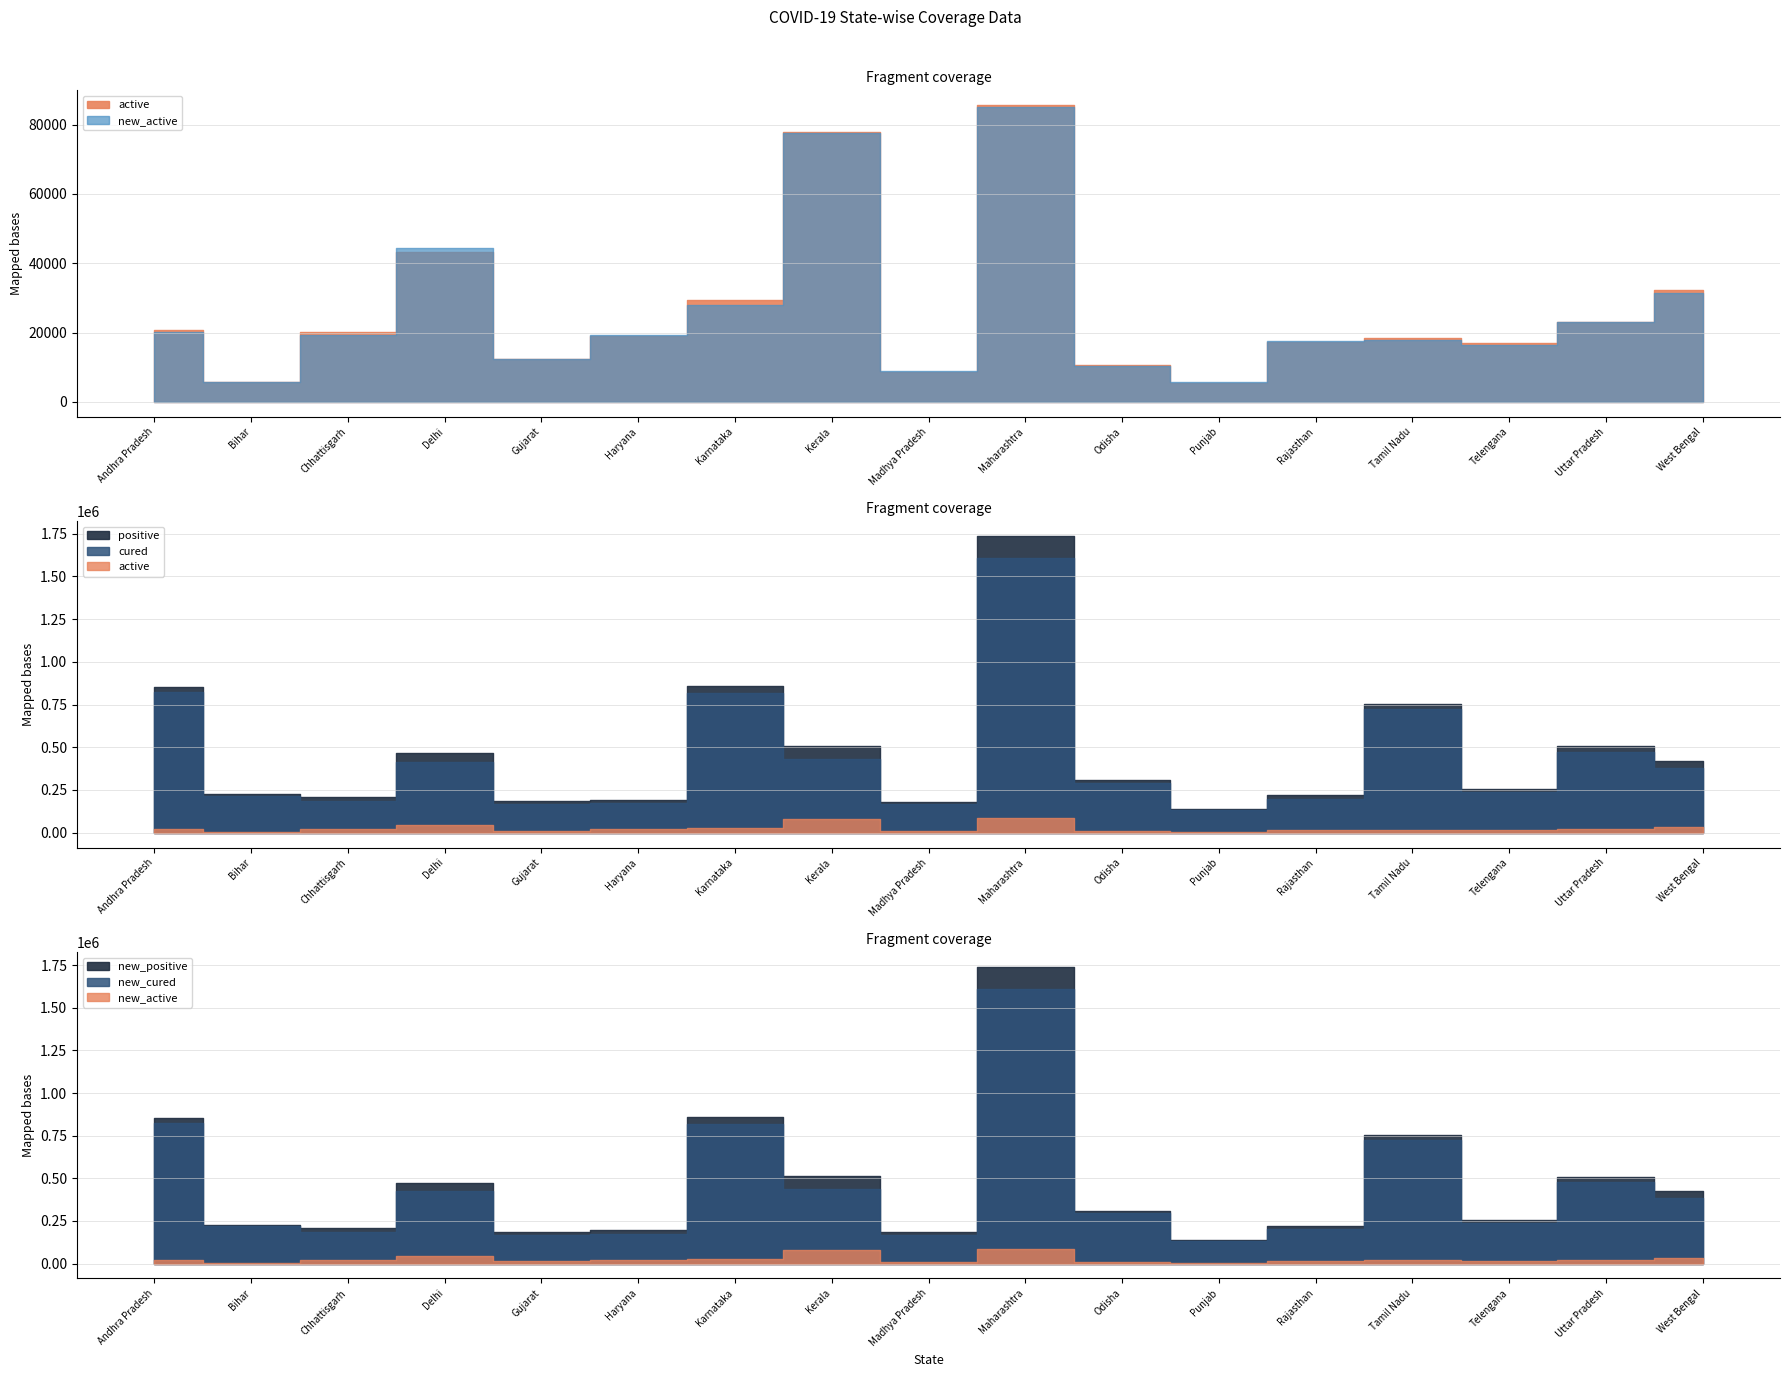

What value does the new_active series have at Tamil Nadu?

17748